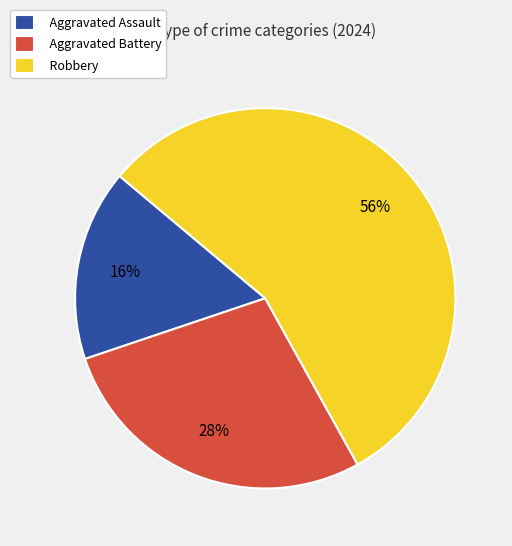

To the nearest percent, what portion does Aggravated Battery represent?

28%